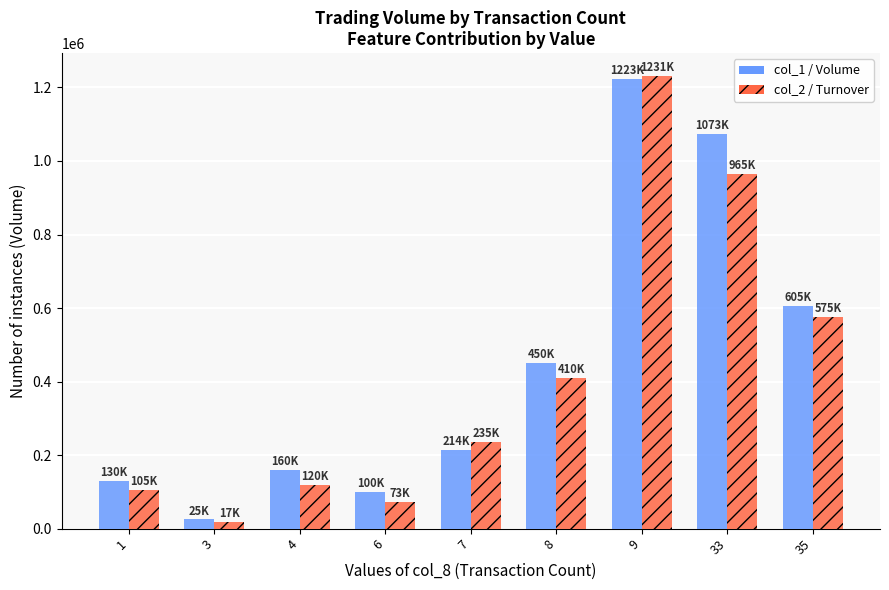

What is the total value across all series at 1?

235900